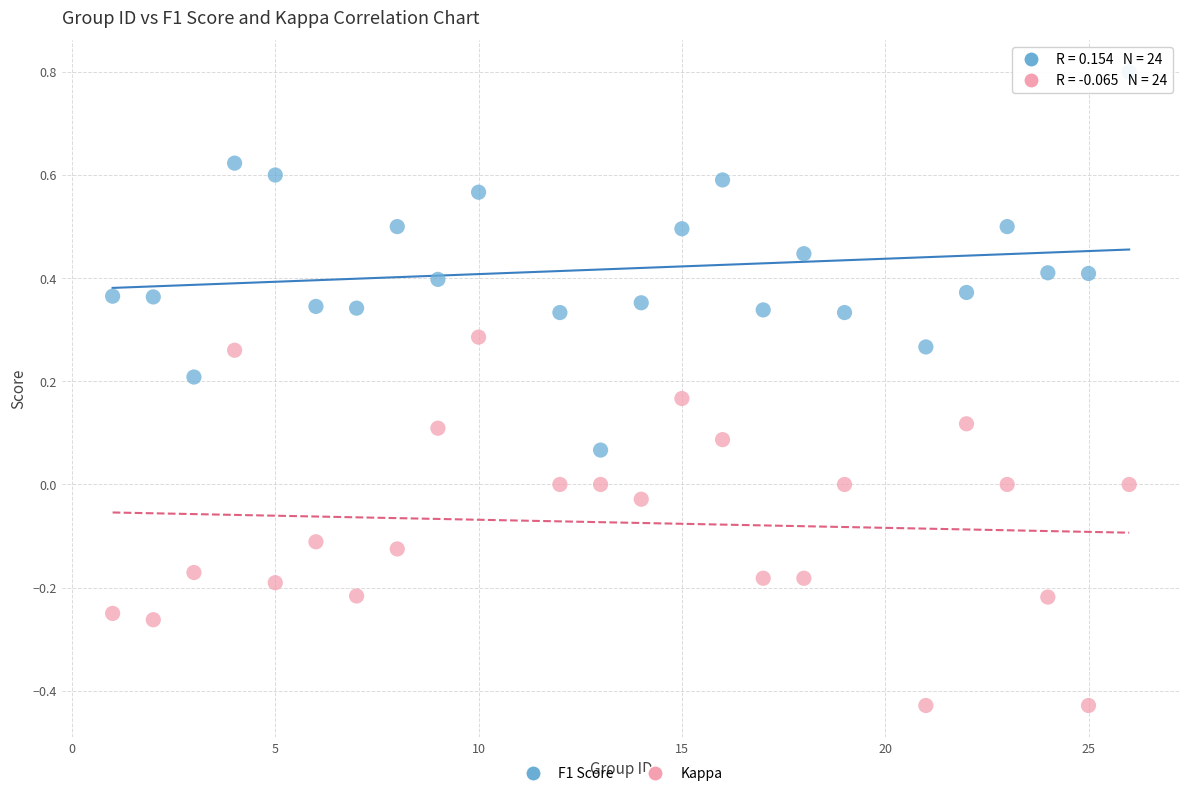

What are all the series names shown in the legend?

F1 Score, Kappa